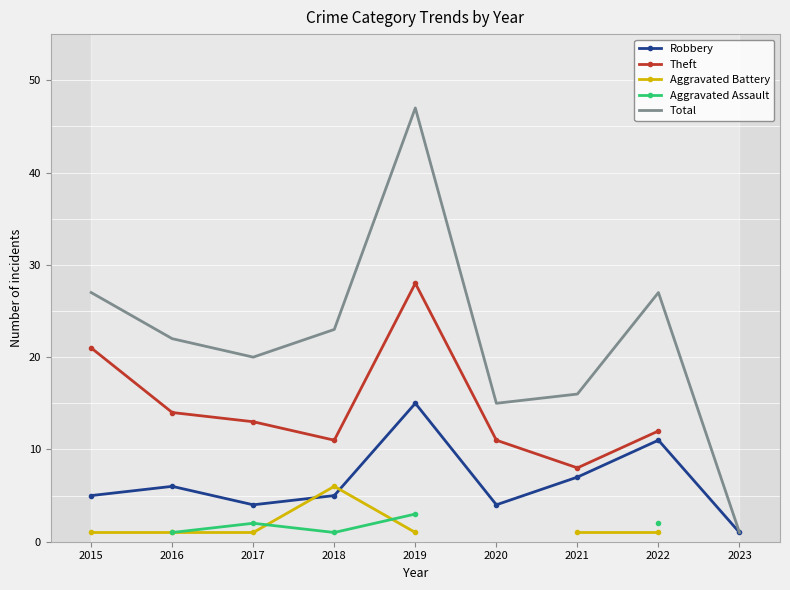

Rank the series at 2019 from highest to lowest value.

Total, Theft, Robbery, Aggravated Assault, Aggravated Battery